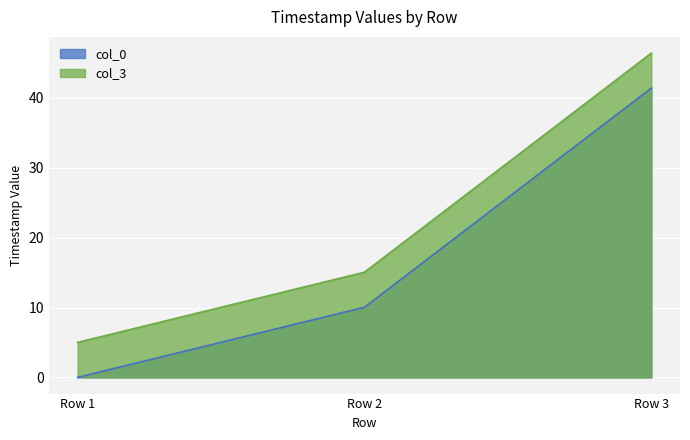

Reading left to right, list all the values displayed in this chart.

col_0: 0.0	10.0	41.4
col_3: 5.0	15.1	46.4